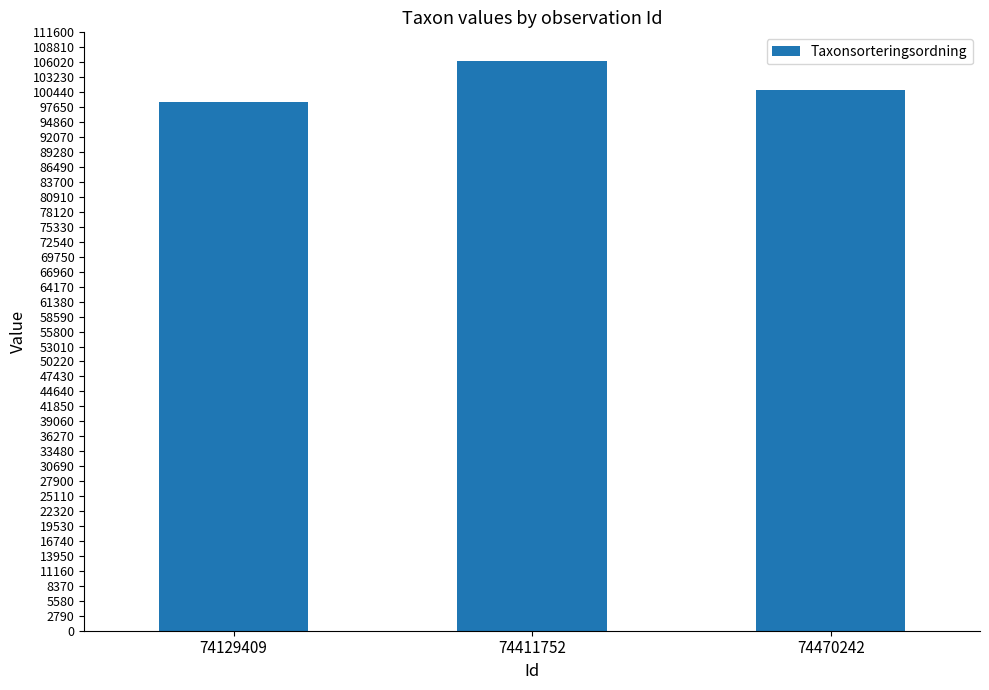

Rank the categories by value from highest to lowest.

74411752, 74470242, 74129409